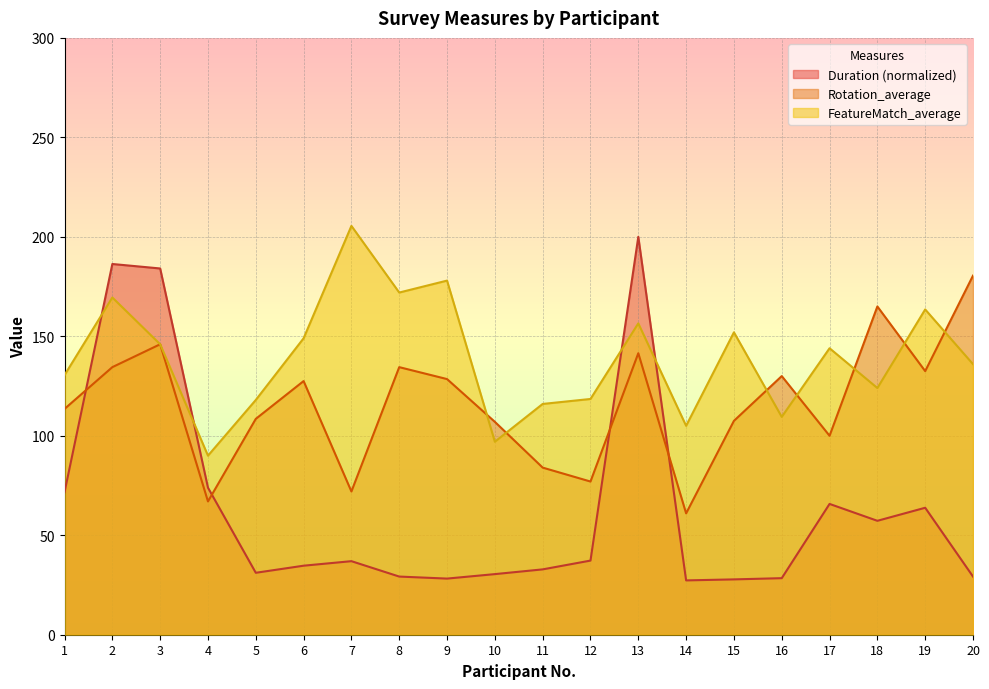

In Duration (in seconds), how many points are higher than both neighbors (excluding endpoints)?

5